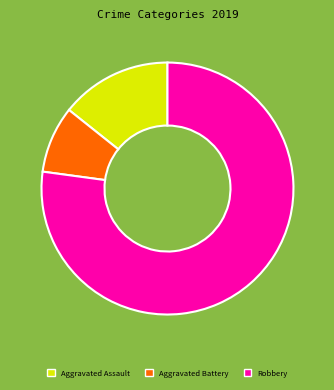

Is Robbery the majority of the pie?

Yes